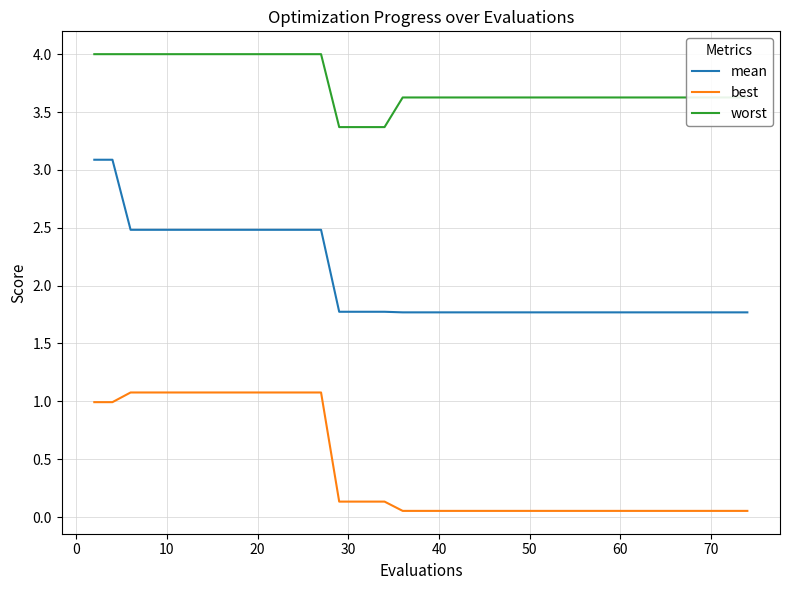

Which series has the largest range (max minus min)?

mean